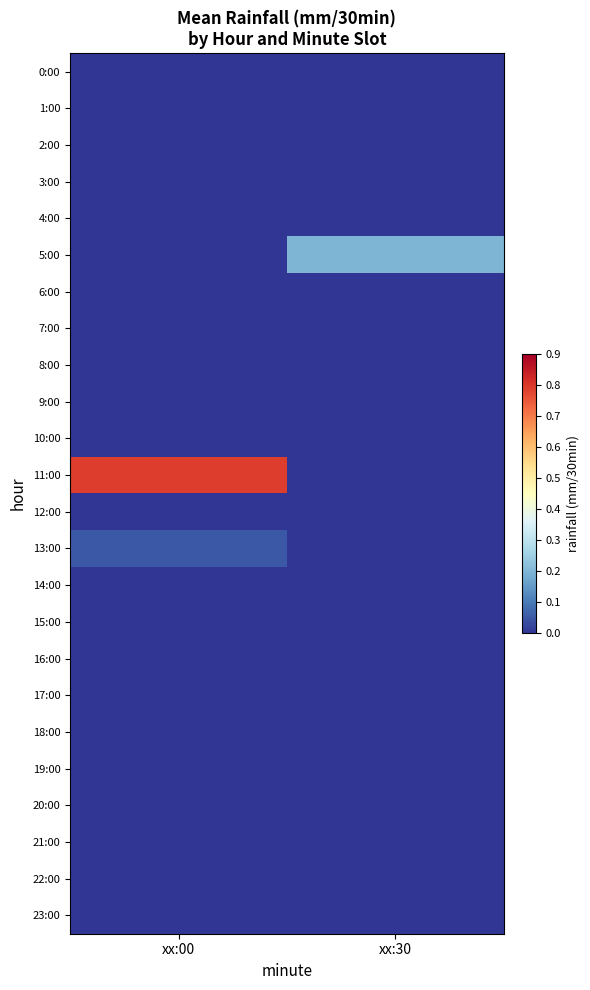

At which category does the chart reach its peak across all series?

xx:00